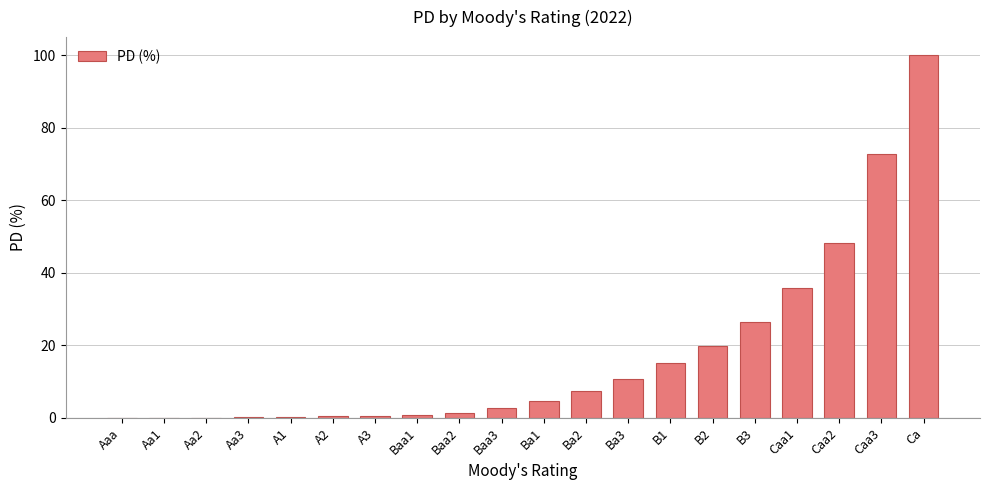

Which label corresponds to the largest value in the chart?

Ca